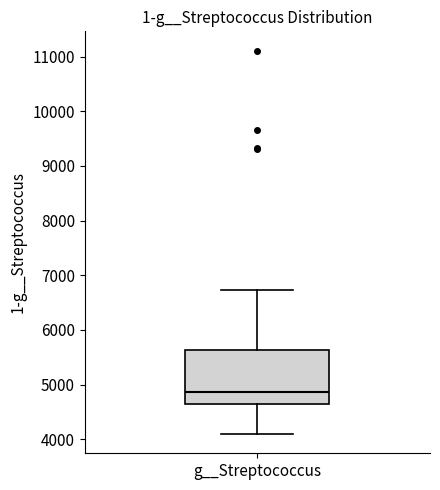

Read this box plot against the y-axis: the position of the median line, the range covered by the box, and the ends of both whiskers. The values are not printed on the chart, so give them approximately, as read against the axis.

median 4900, box 4600 to 5600, whiskers 4100 to 6700